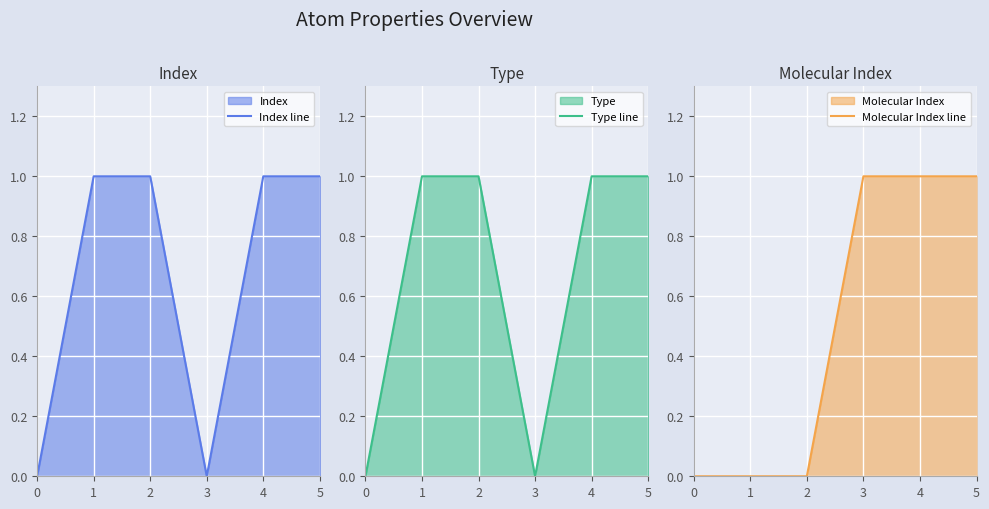

Which series has the widest spread of values?

Index line